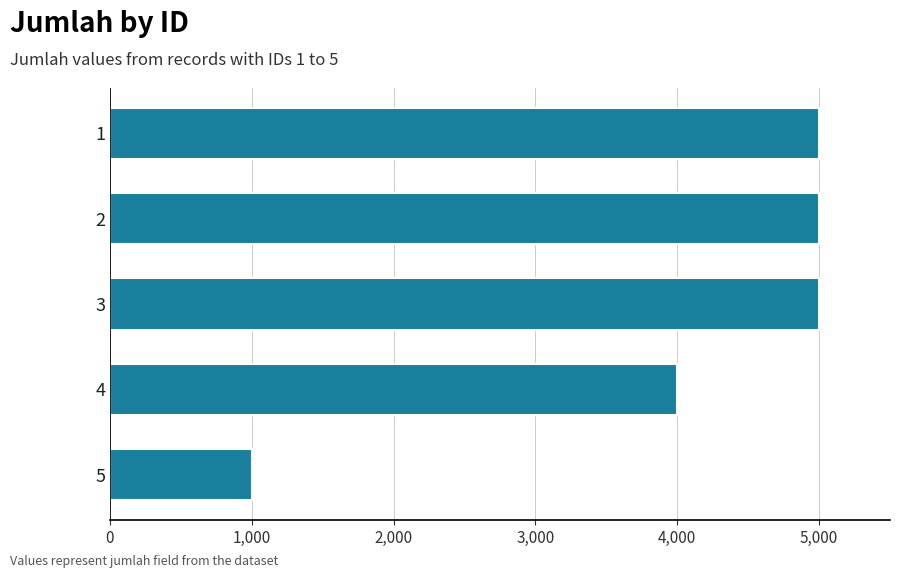

Reading bottom to top, transcribe all the data shown in this chart.

5=1000	4=4000	3=5000	2=5000	1=5000